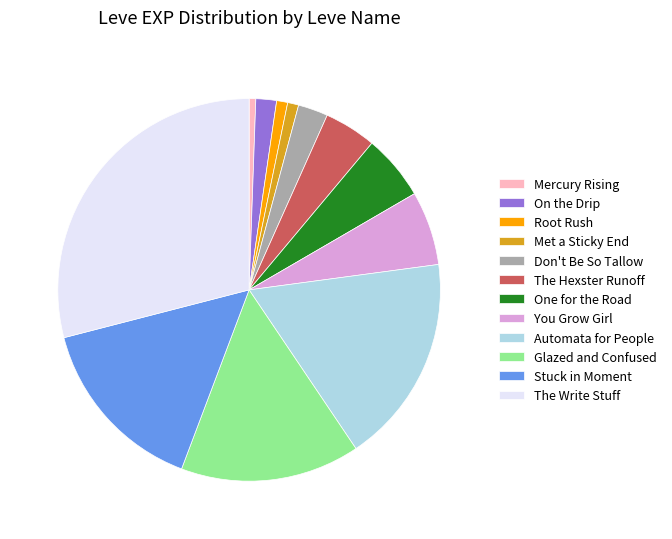

Approximately how many times larger is the value at Glazed and Confused compared to You Grow Girl?

2.4